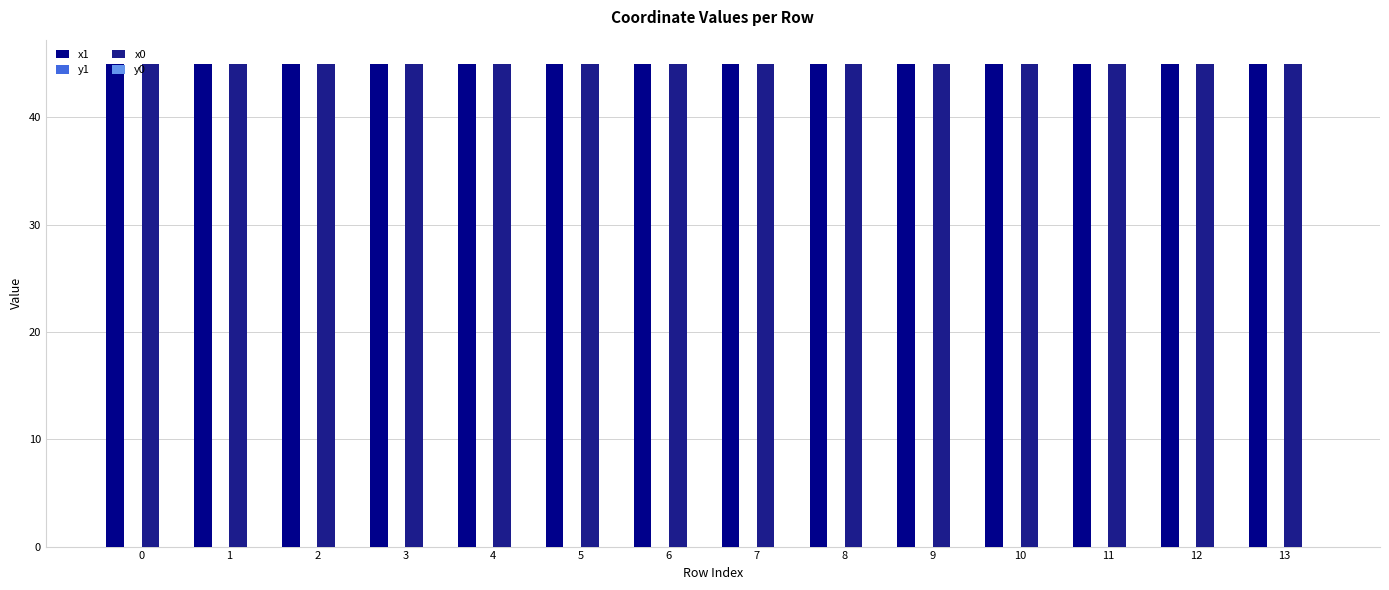

What is the spread (max minus min) of values at 13?

45.0